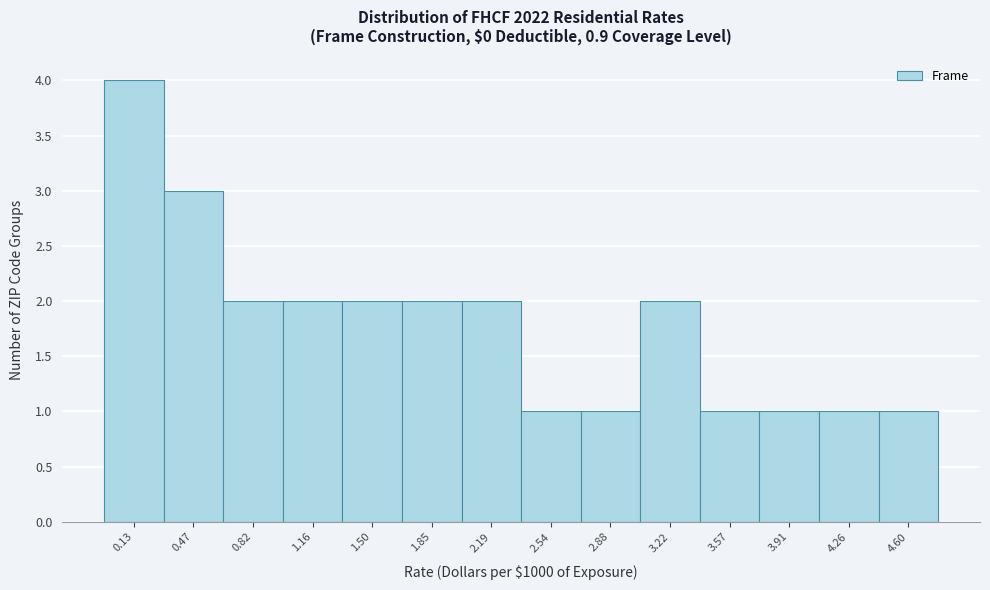

Reading left to right, list all the values displayed in this chart.

4	3	2	2	2	2	2	1	1	2	1	1	1	1